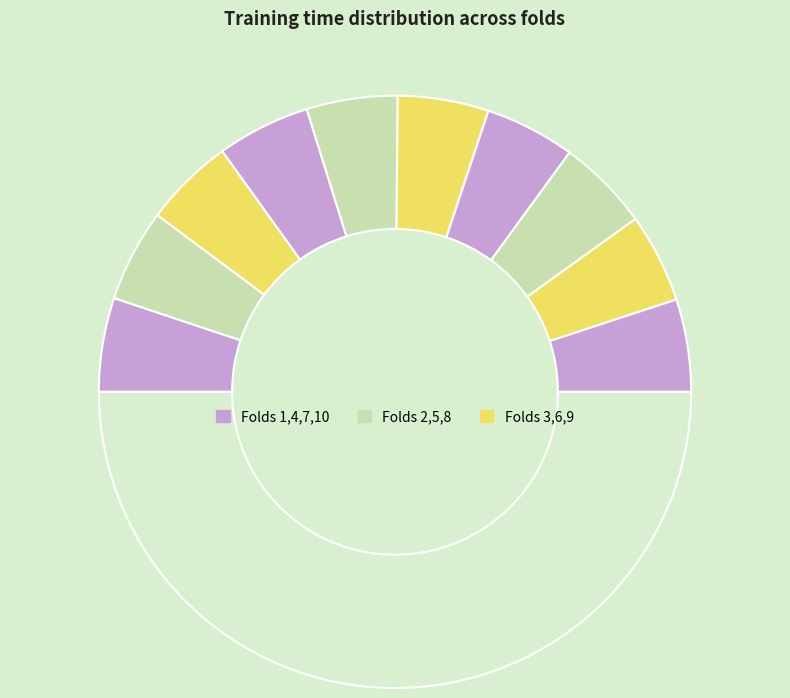

How many segments does this pie chart have?

11